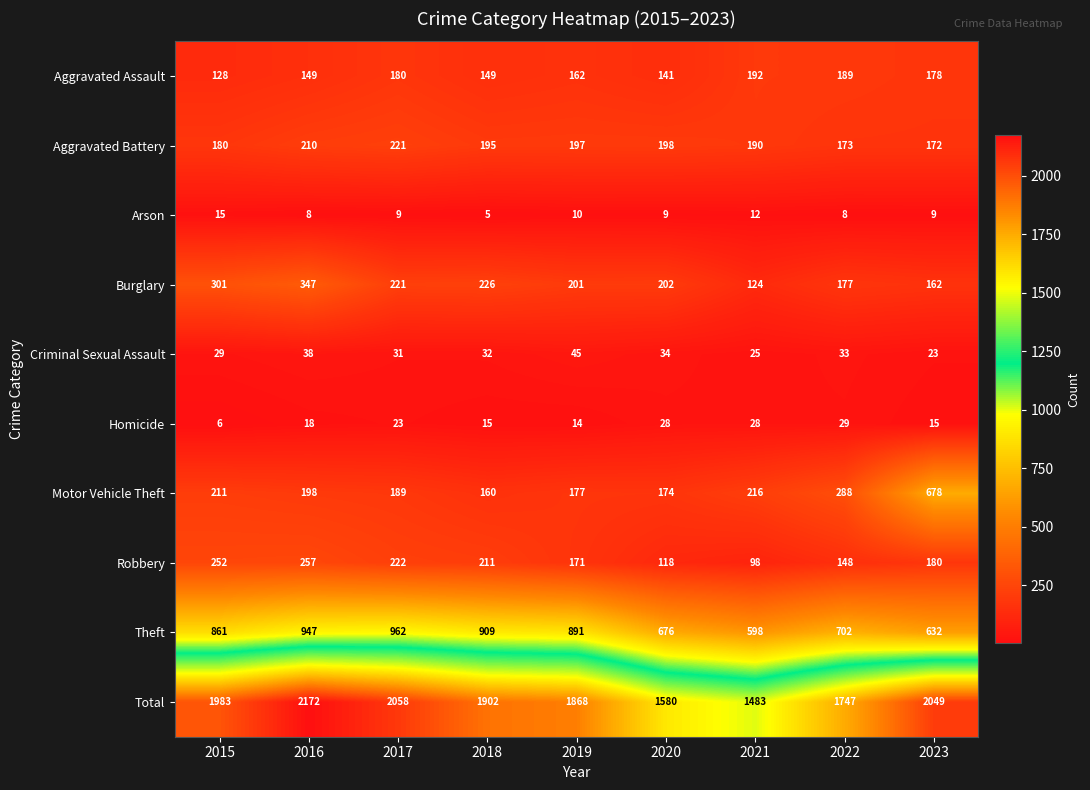

Is it true that Homicide equals 14 at 2019?

True